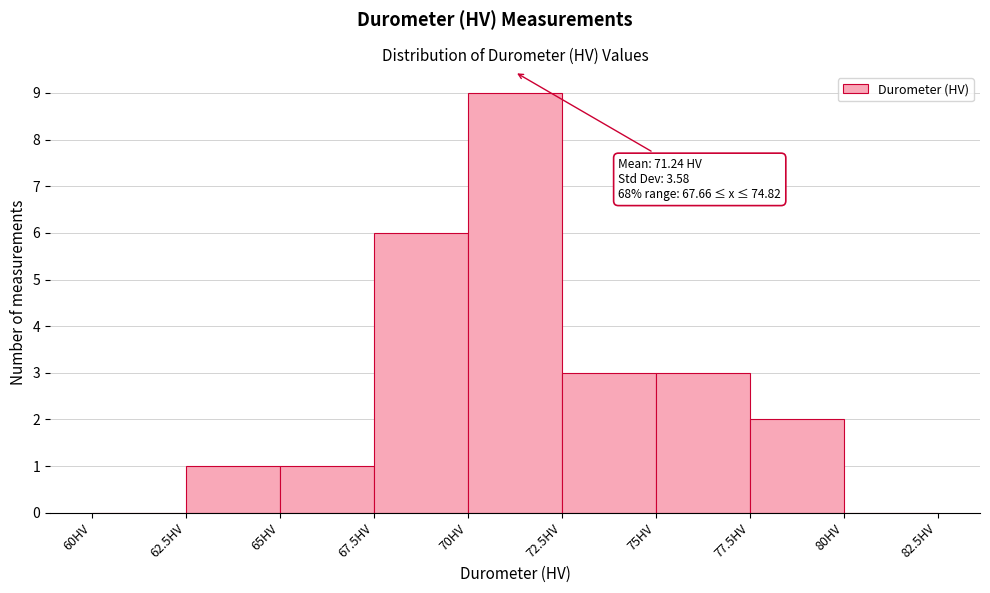

Over which range of the x-axis is the bar tallest?

70.0 to 72.5